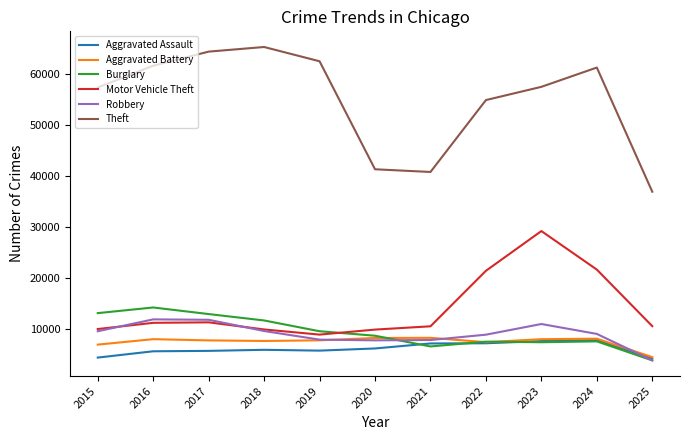

What is the highest value of the Theft series?

65290